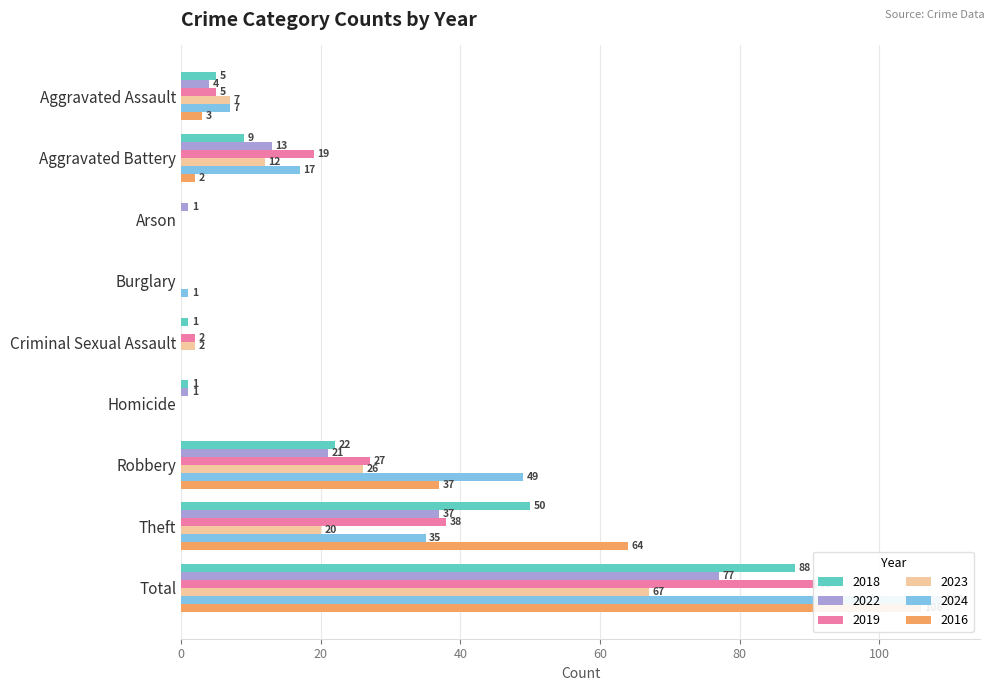

Reading left to right, extract all data points from this chart.

2018: Aggravated Assault=5	Aggravated Battery=9	Arson=0	Burglary=0	Criminal Sexual Assault=1	Homicide=1	Robbery=22	Theft=50	Total=88
2022: Aggravated Assault=4	Aggravated Battery=13	Arson=1	Burglary=0	Criminal Sexual Assault=0	Homicide=1	Robbery=21	Theft=37	Total=77
2019: Aggravated Assault=5	Aggravated Battery=19	Arson=0	Burglary=0	Criminal Sexual Assault=2	Homicide=0	Robbery=27	Theft=38	Total=91
2023: Aggravated Assault=7	Aggravated Battery=12	Arson=0	Burglary=0	Criminal Sexual Assault=2	Homicide=0	Robbery=26	Theft=20	Total=67
2024: Aggravated Assault=7	Aggravated Battery=17	Arson=0	Burglary=1	Criminal Sexual Assault=0	Homicide=0	Robbery=49	Theft=35	Total=109
2016: Aggravated Assault=3	Aggravated Battery=2	Arson=0	Burglary=0	Criminal Sexual Assault=0	Homicide=0	Robbery=37	Theft=64	Total=106